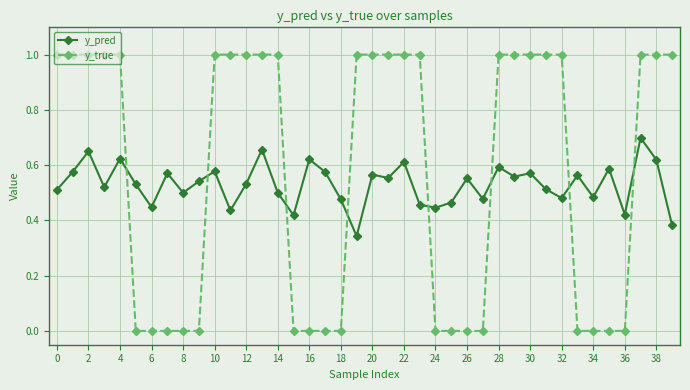

What is the value of the y_true point at the 3rd from the left?

1.0